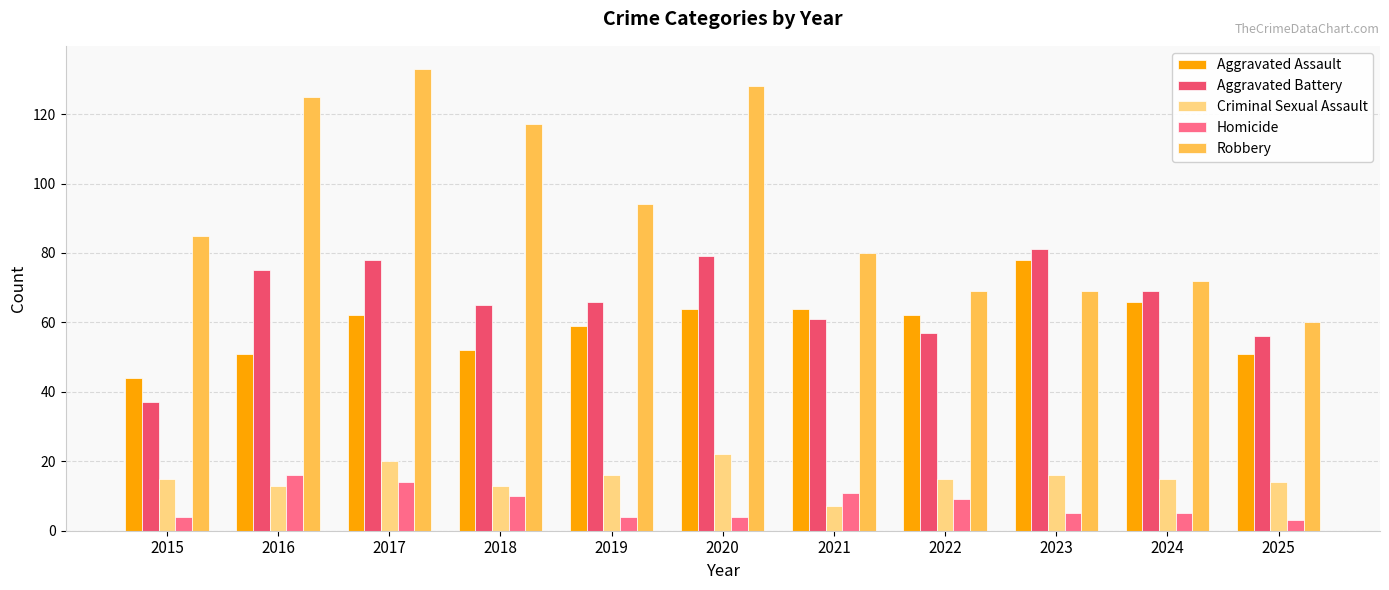

At 2020, list the series in order from smallest to largest.

Homicide, Criminal Sexual Assault, Aggravated Assault, Aggravated Battery, Robbery